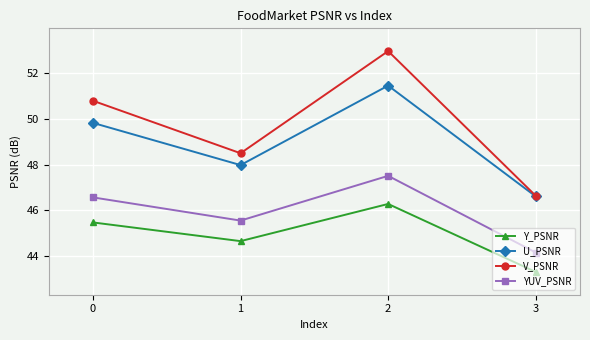

How many lines are shown in the chart?

4